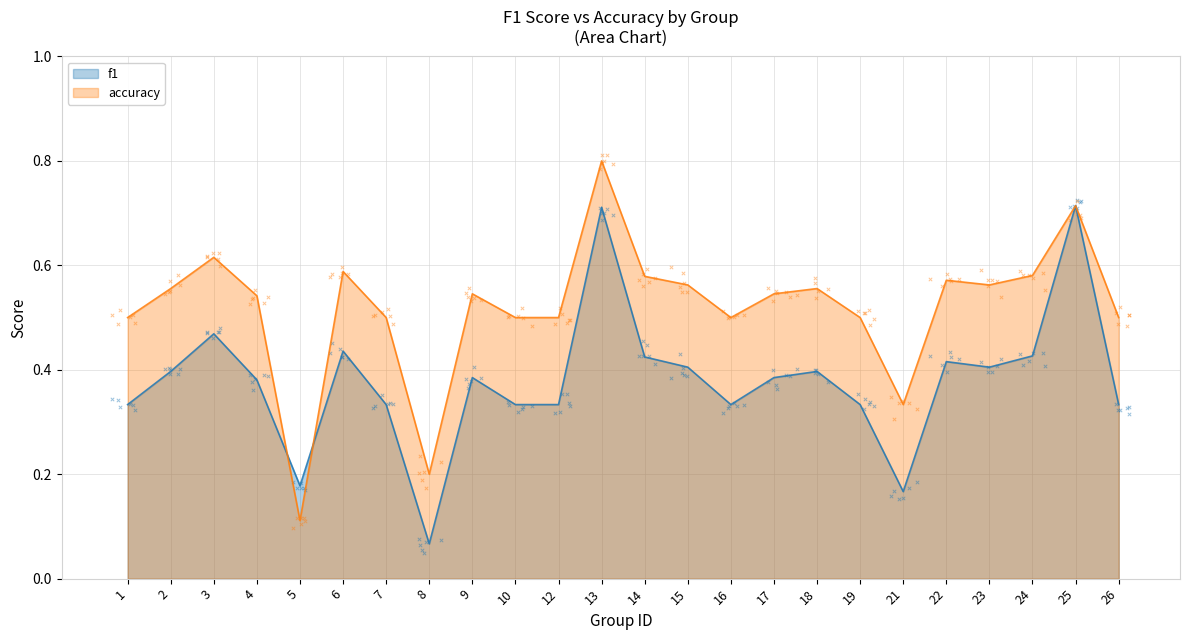

Is the value of f1 at 7 greater than the value of accuracy at 10?

No